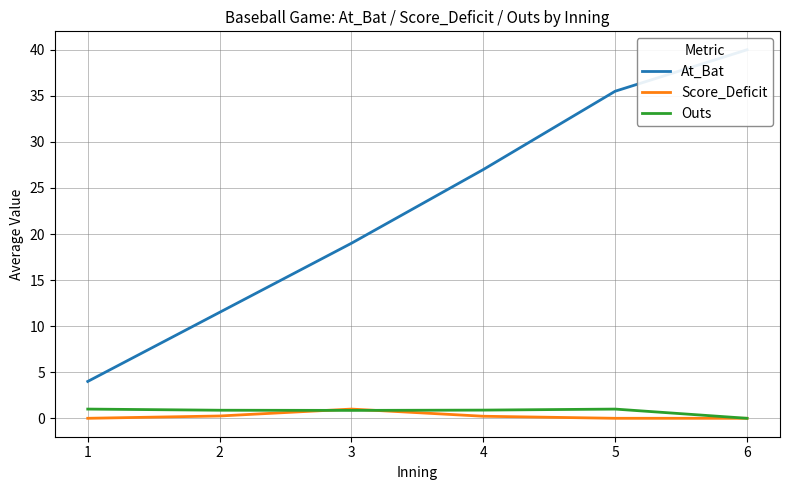

What are all the series names shown in the legend?

At_Bat, Score_Deficit, Outs